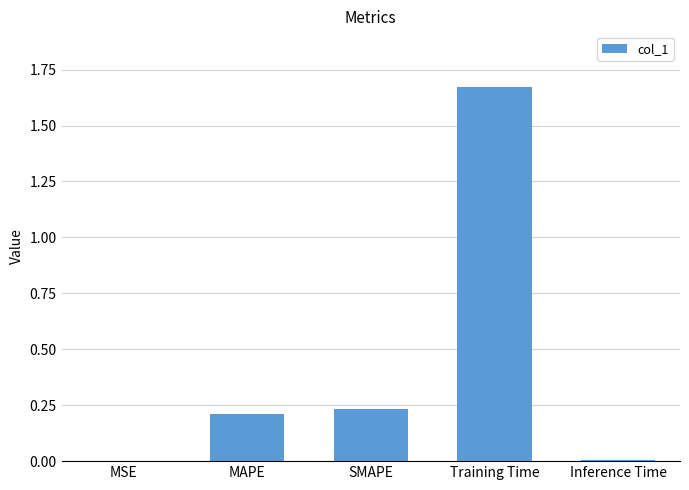

The chart shows a value of 0.2 at MAPE. True or false?

True